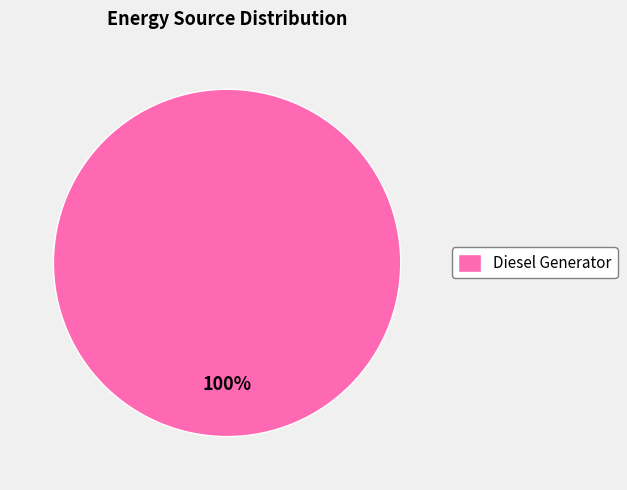

The Diesel Generator slice represents 93% of the pie. True or false?

False